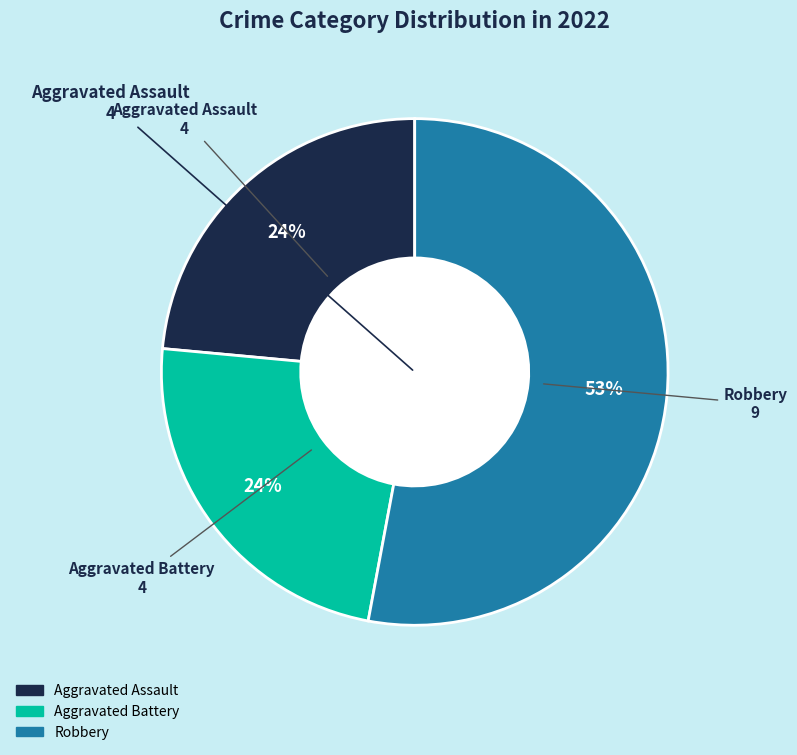

To the nearest percent, what is the average slice percentage?

33%